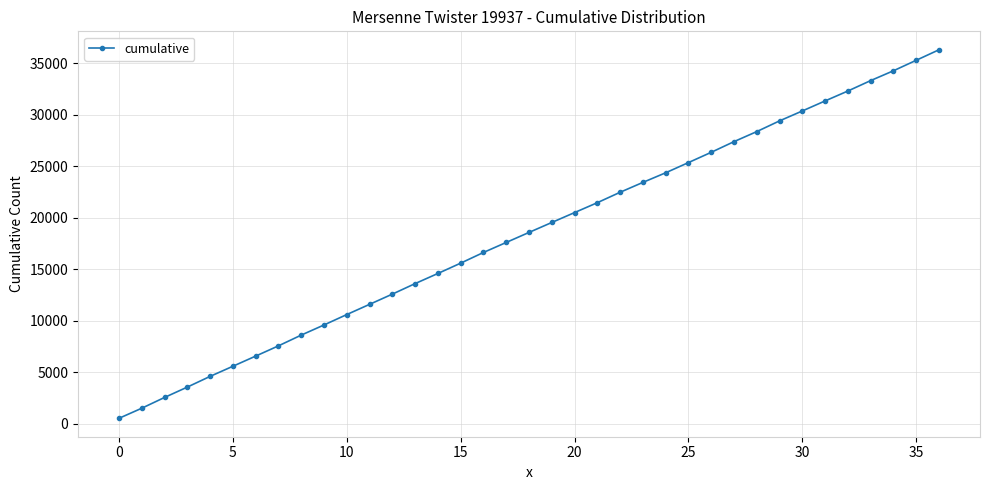

What is the value of the 4th point from the left?

3542